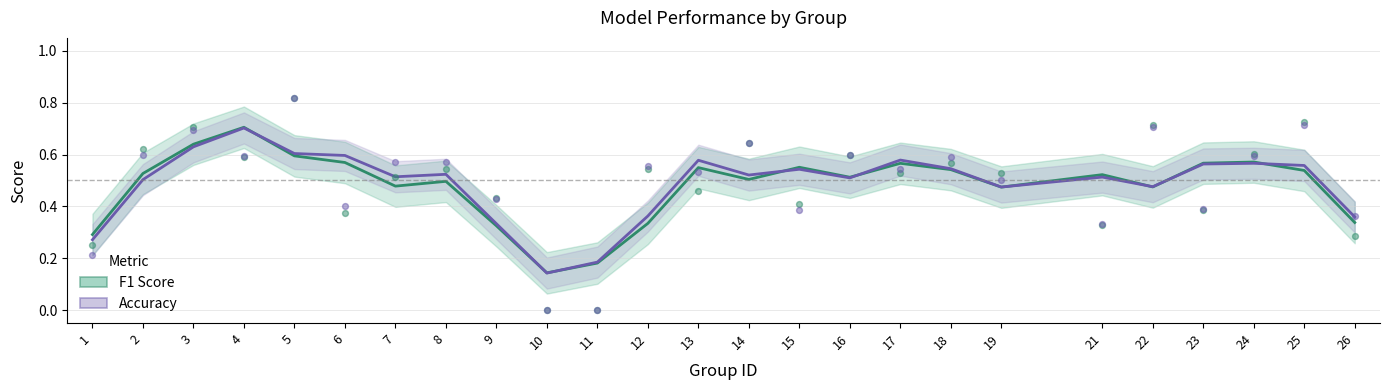

At how many categories does at least one series exceed 0?

25